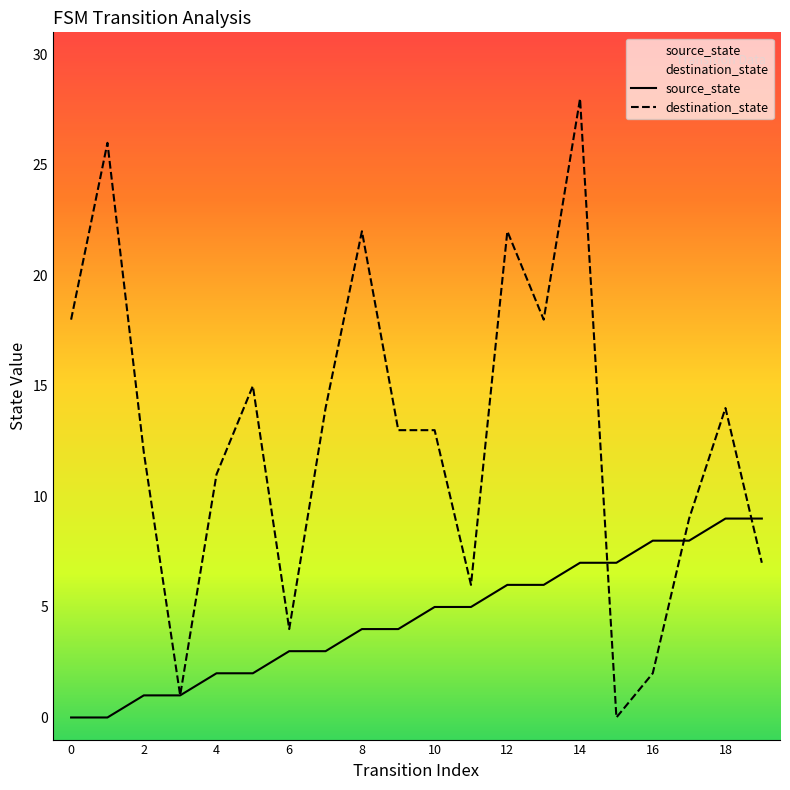

Rank the series at 2 from lowest to highest value.

source_state, destination_state